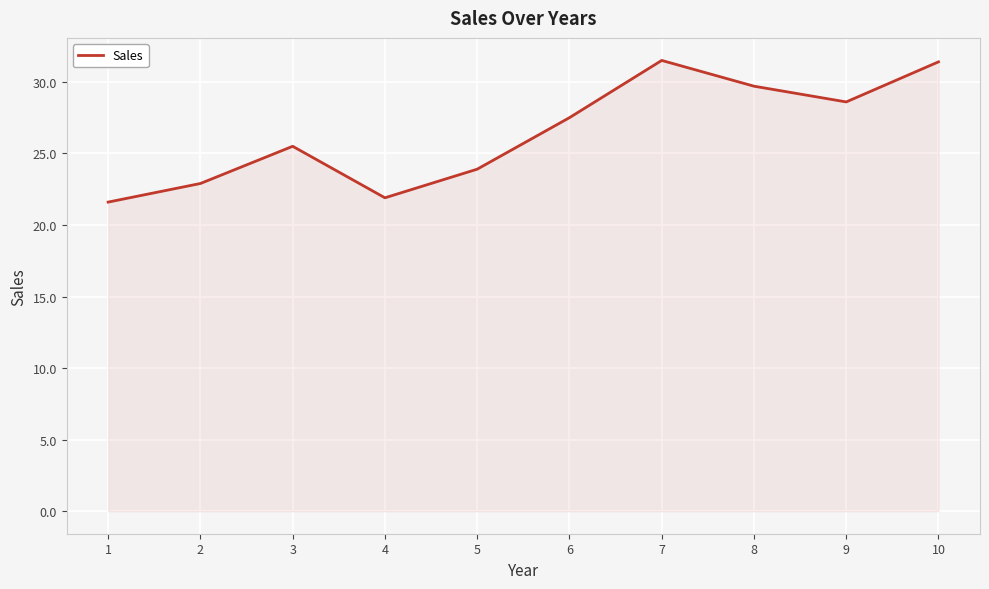

What is the maximum value shown in the chart?

31.5